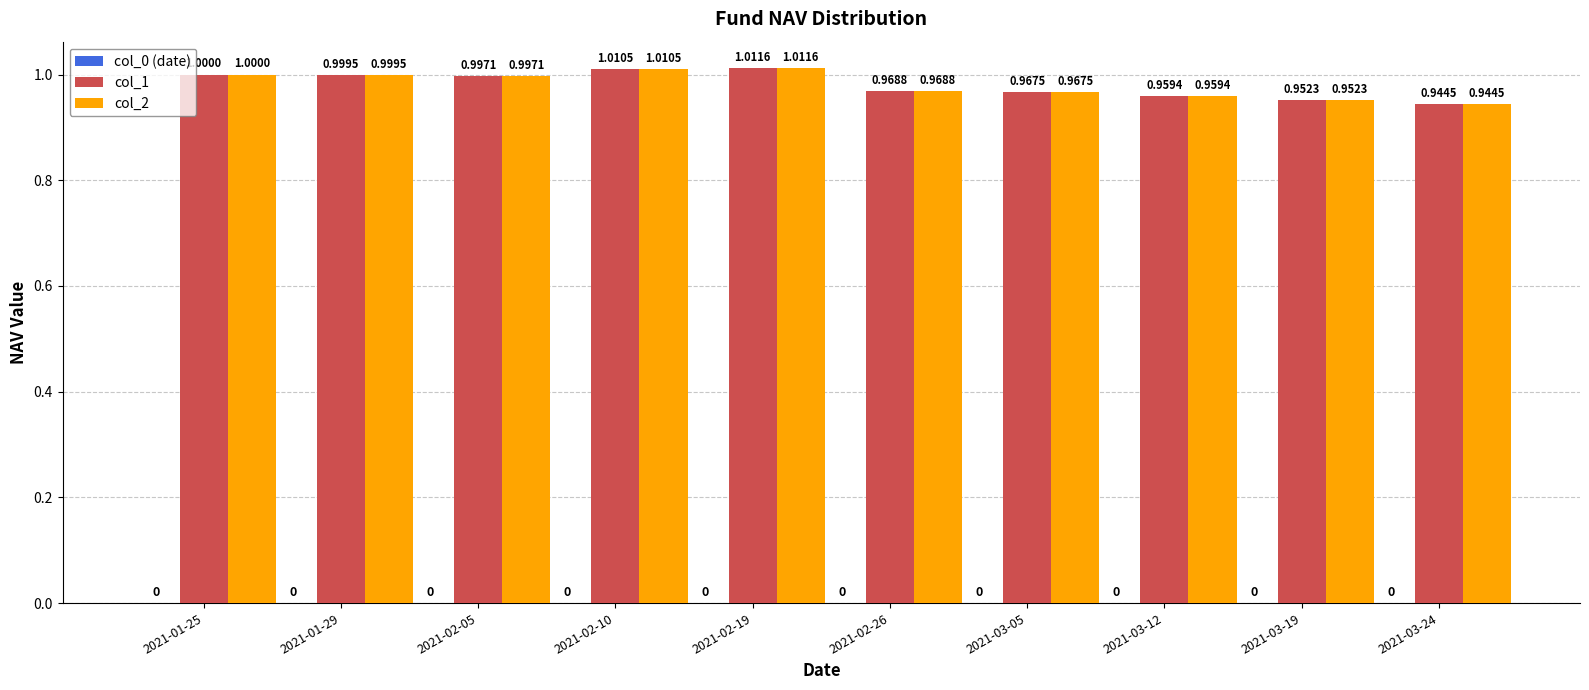

Rank the categories by col_1 value from highest to lowest.

2021-02-19, 2021-02-10, 2021-01-25, 2021-01-29, 2021-02-05, 2021-02-26, 2021-03-05, 2021-03-12, 2021-03-19, 2021-03-24